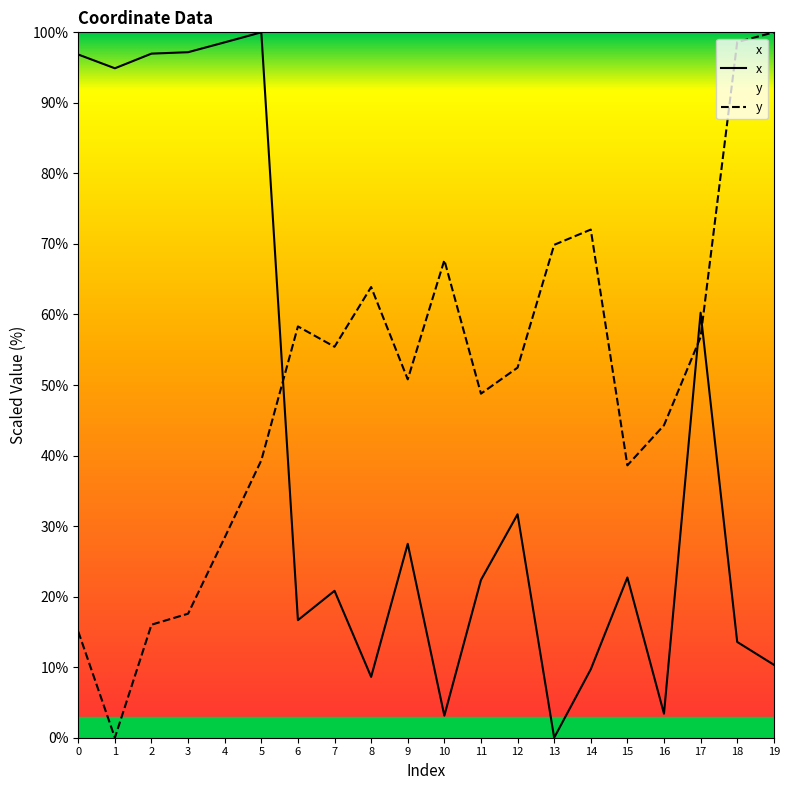

What is the value of the x point at the 5th from the left?

98.6